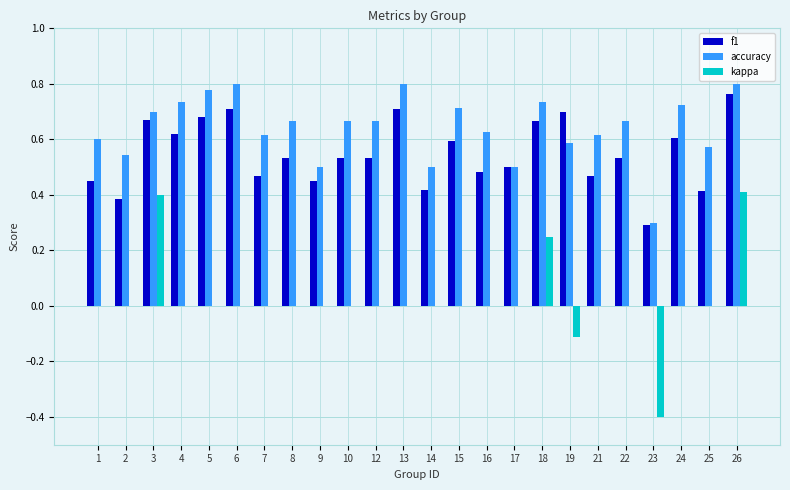

Is the value of accuracy at 26 greater than the value of kappa at 9?

Yes